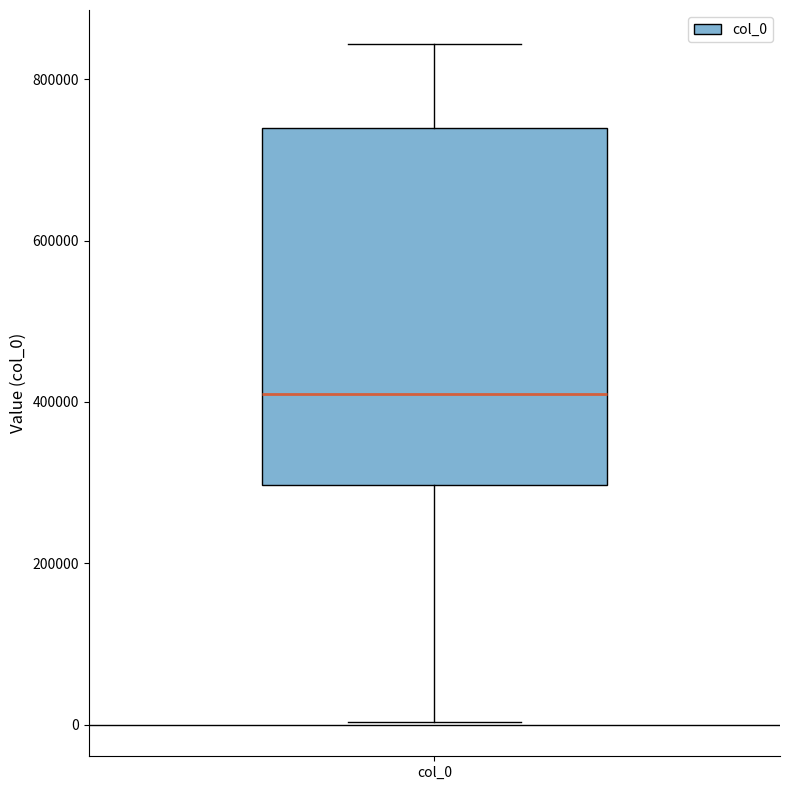

Where is the lower edge of the box for col_0 on the y-axis? The values are not printed on the chart, so give them approximately, as read against the axis.

300000